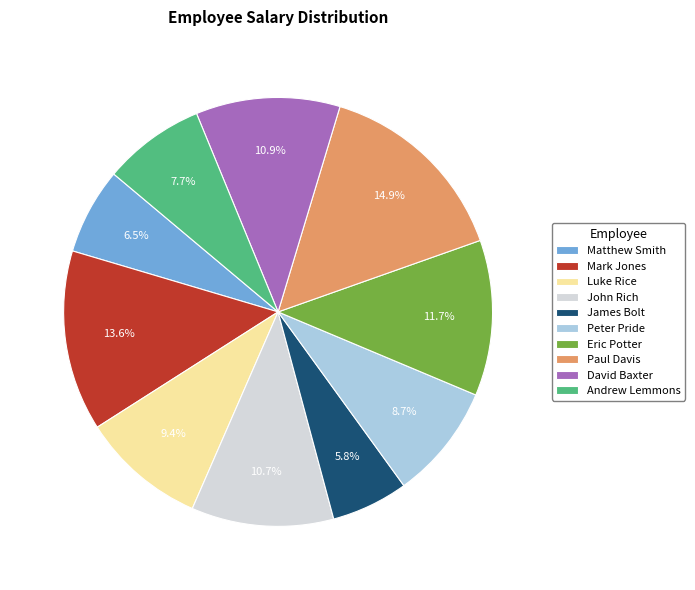

Is the sum of Matthew Smith and John Rich greater than half?

No